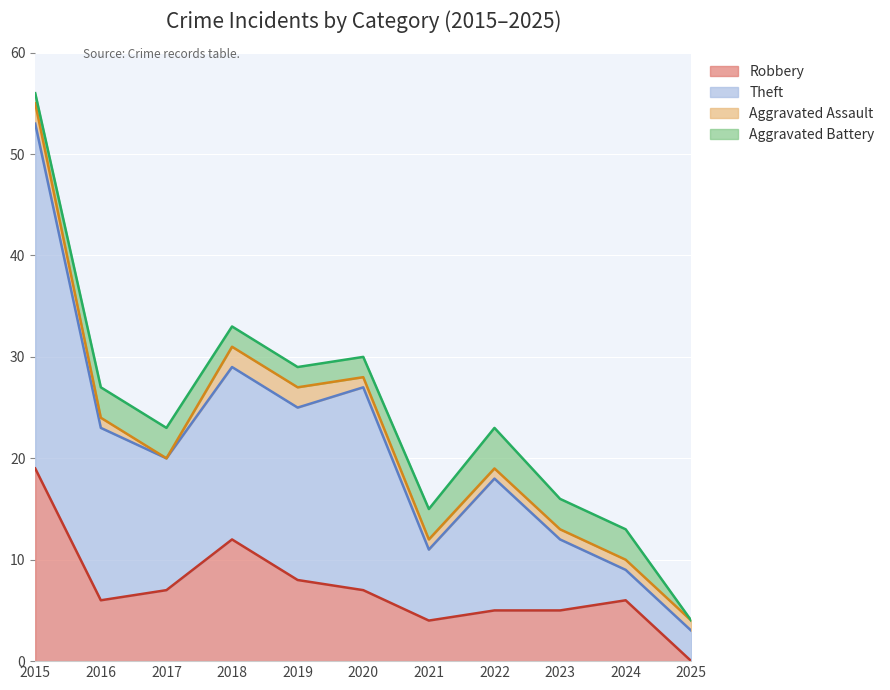

Which category has the highest value in the Robbery series?

2015